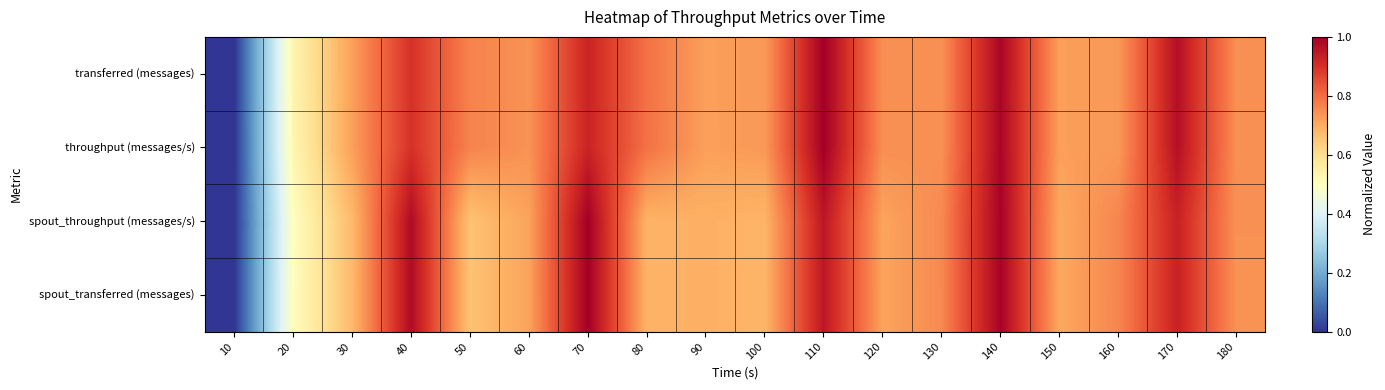

At which category is the sum across all series the highest?

140